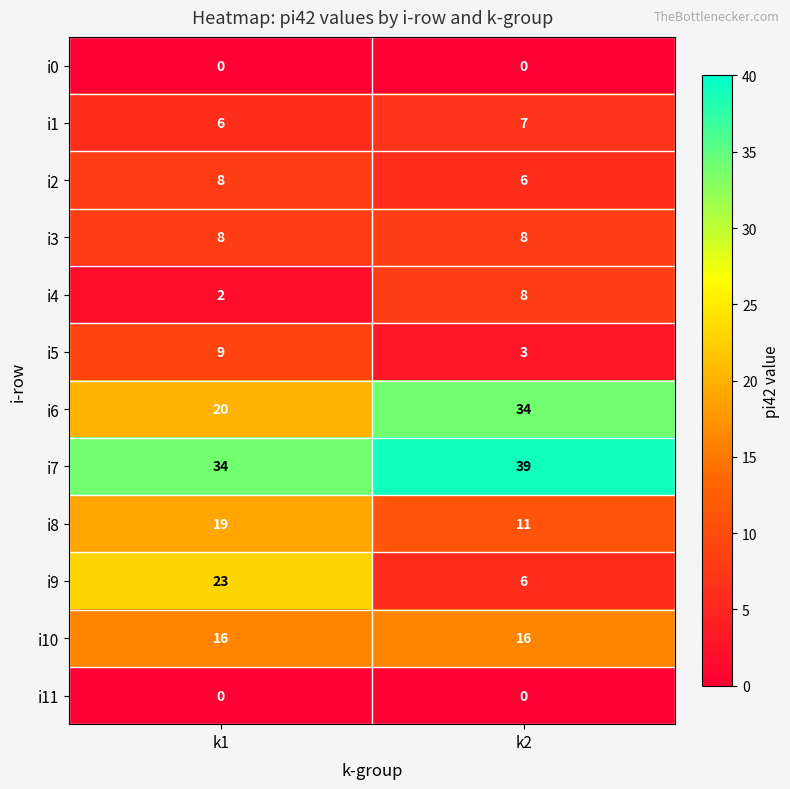

What is the total value across all series at k2?

138